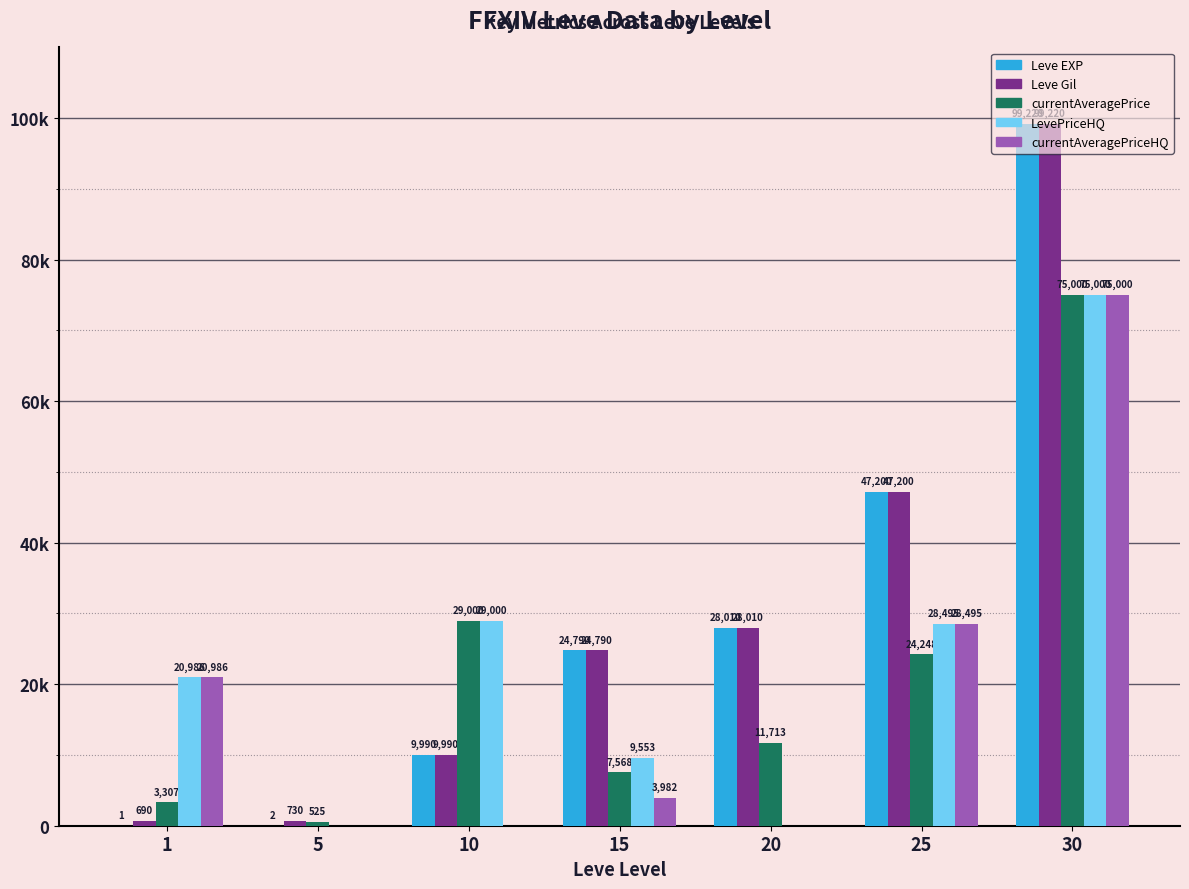

Are the bars horizontal?

No